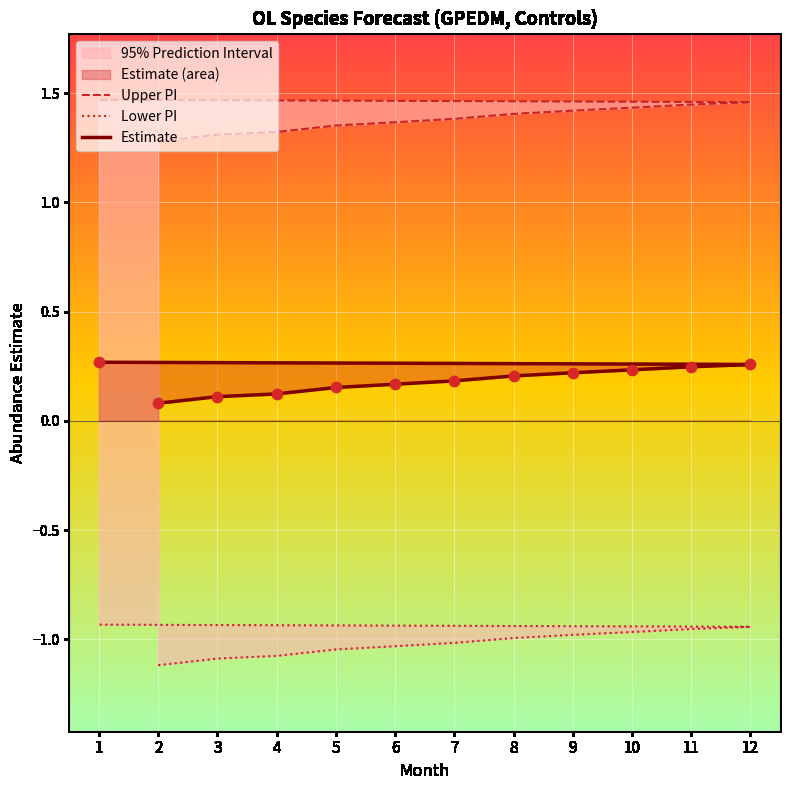

Which series has the largest total across all categories?

Upper PI